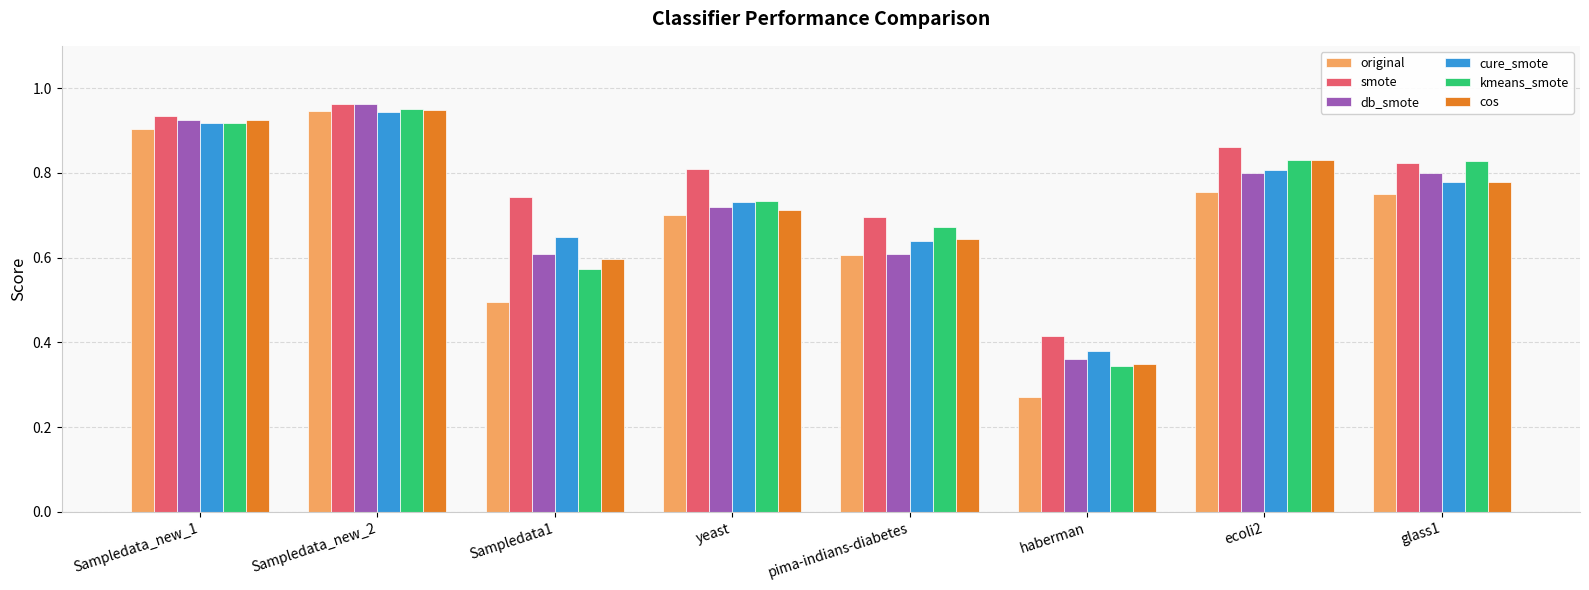

What position from the left is Sampledata_new_2?

2